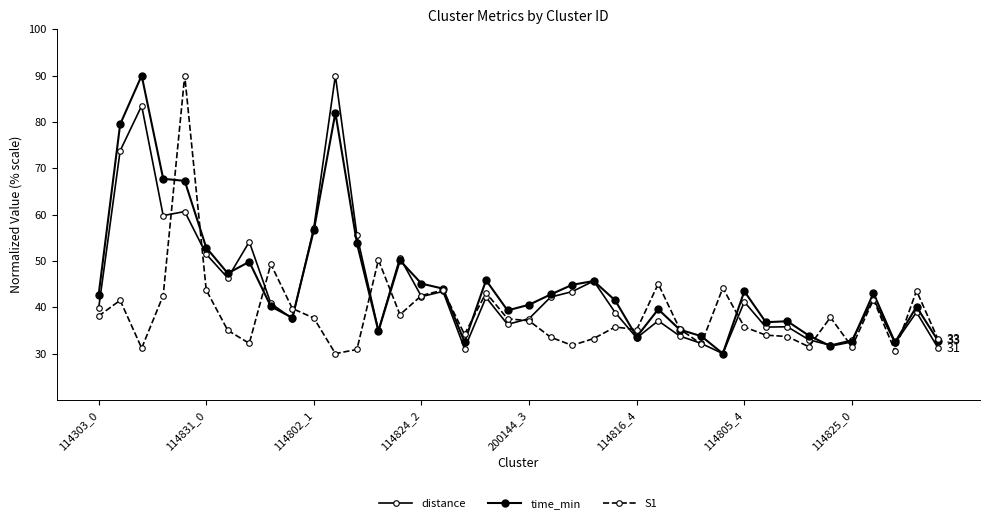

How many data points in S1 are less than 37?

20